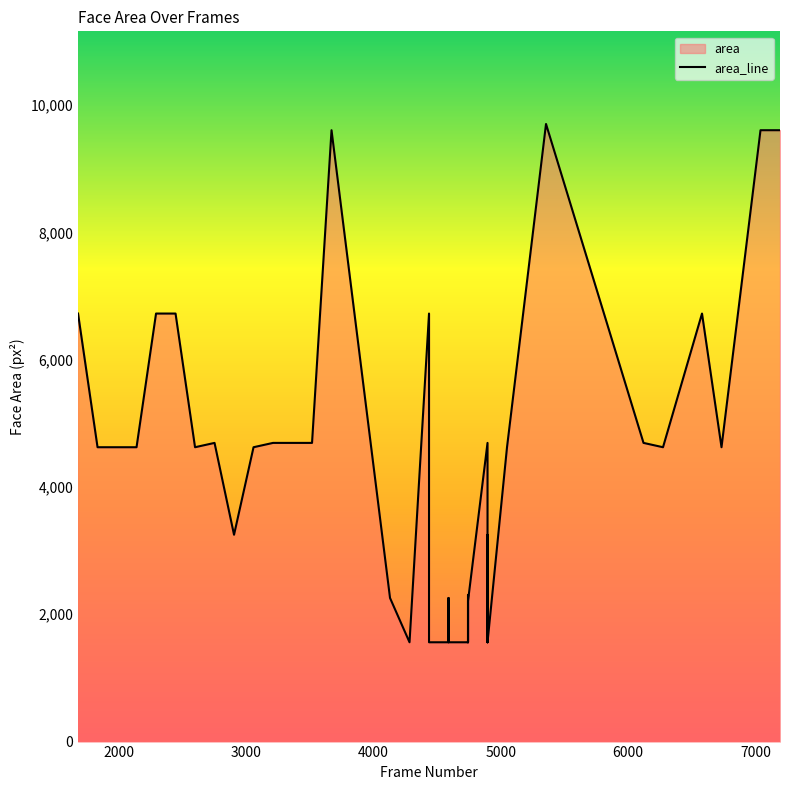

How many lines are shown in the chart?

1